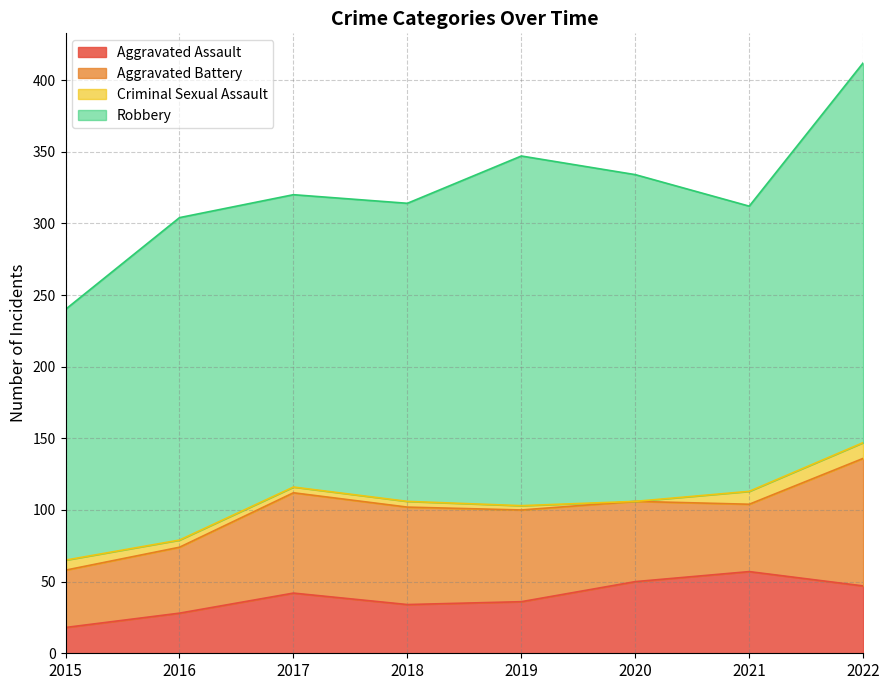

What is the difference between the highest and lowest values at 2015?

168